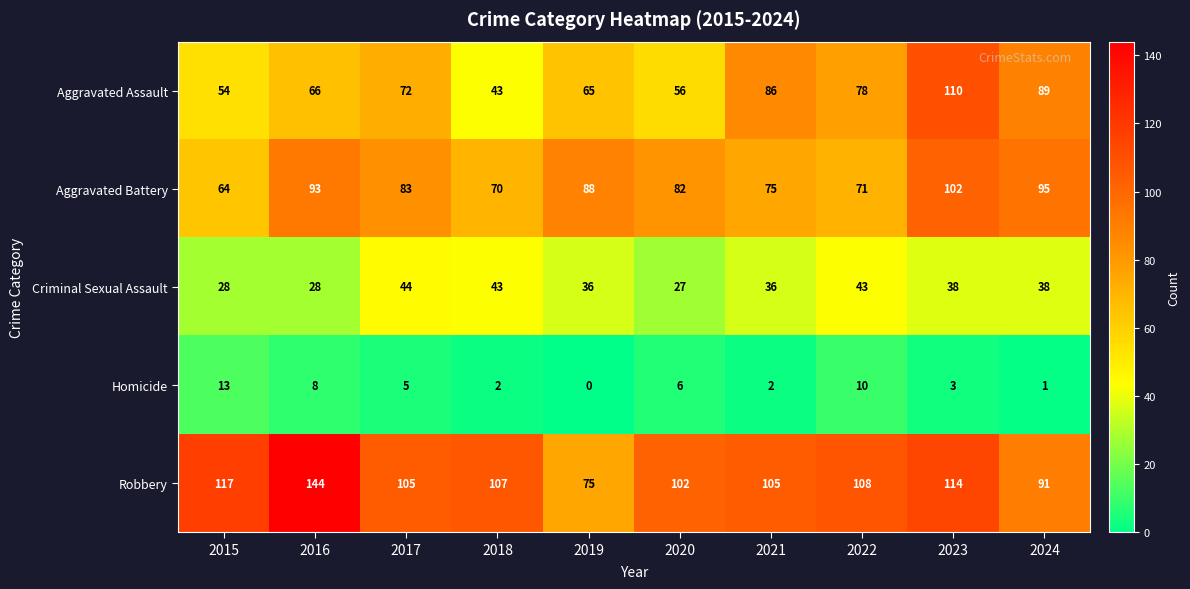

Which category has the lowest value in the Criminal Sexual Assault series?

2020